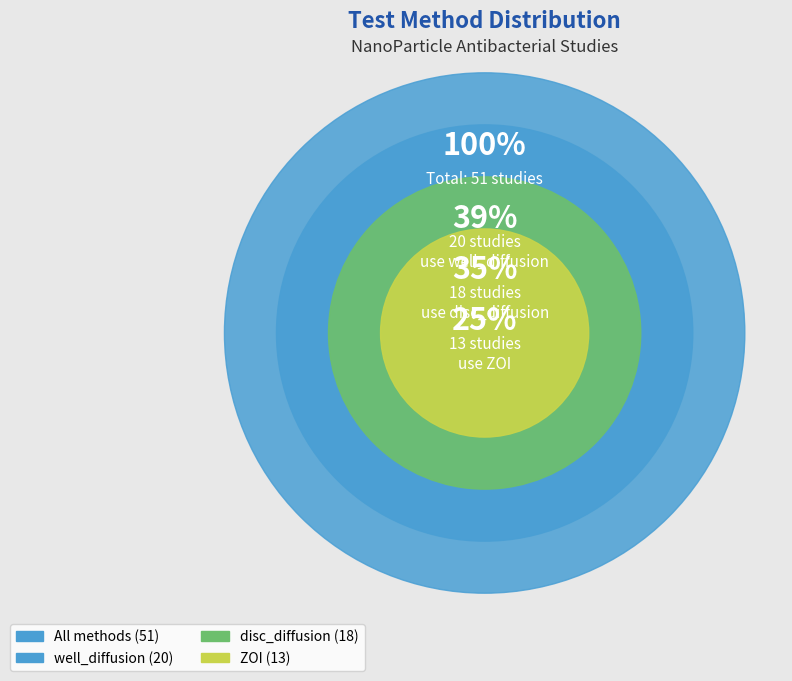

Combined, what portion of the pie is ZOI and disc_diffusion?

60.8%